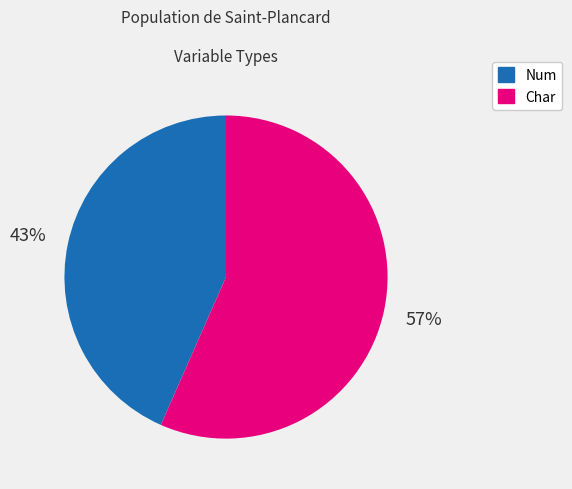

Is there any slice that represents more than half of the pie?

Yes